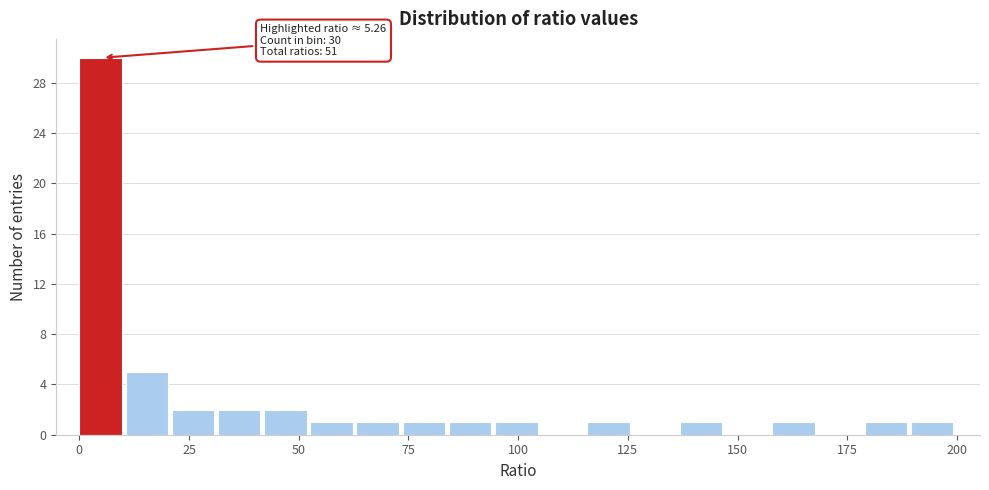

Read against the x-axis, roughly where is the centre of the tallest bar?

5